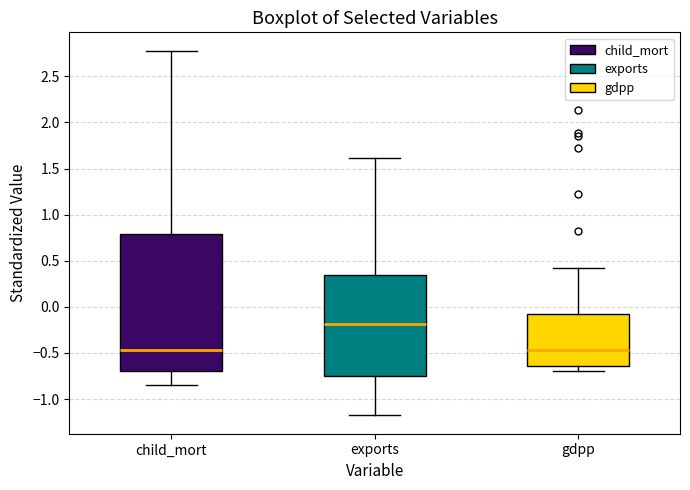

Where is the lower edge of the box for exports on the y-axis? The values are not printed on the chart, so give them approximately, as read against the axis.

-0.75